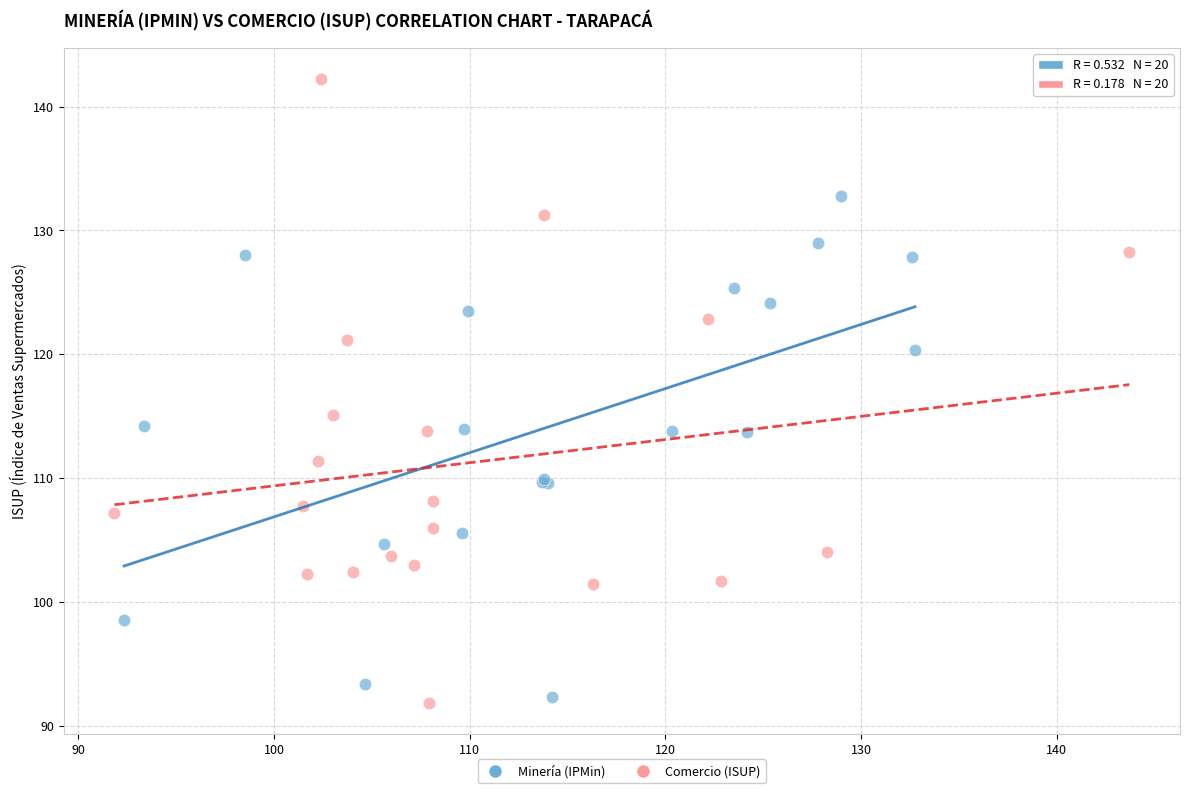

Which series contains the highest Y value?

Comercio (ISUP)